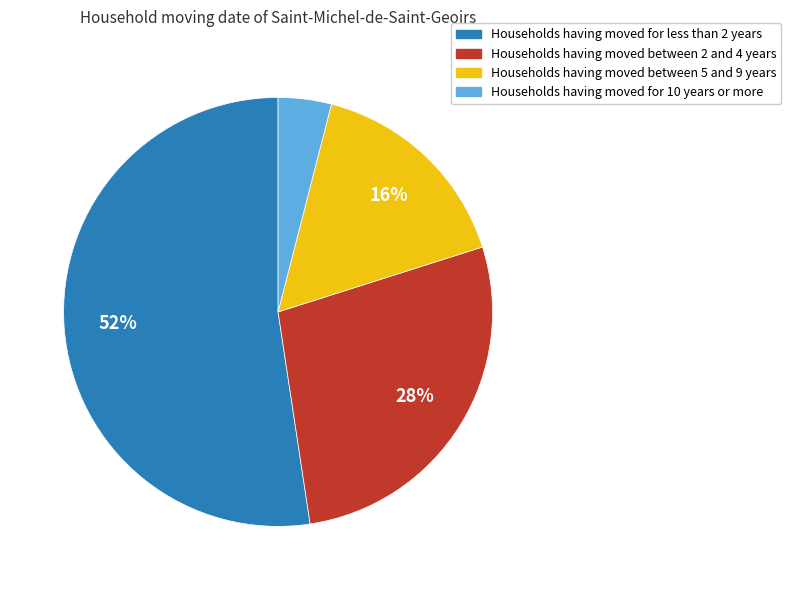

To the nearest percent, what is the average slice percentage?

25%